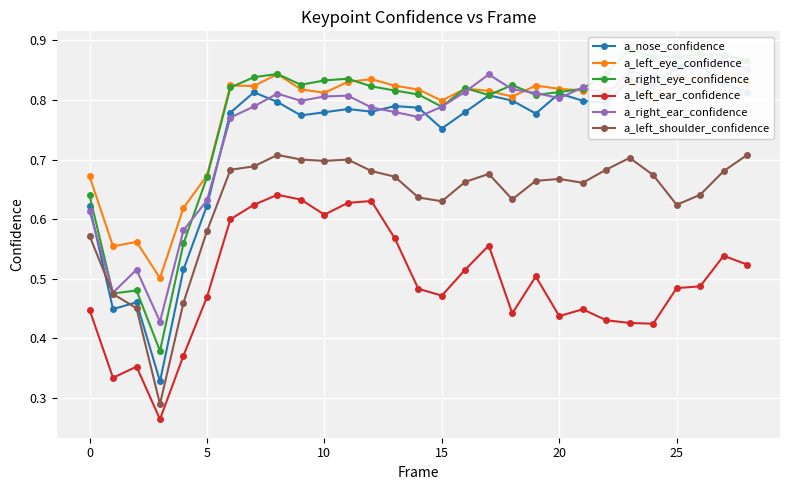

Which series ends up on top after the final intersection of a_nose_confidence and a_right_ear_confidence?

a_right_ear_confidence